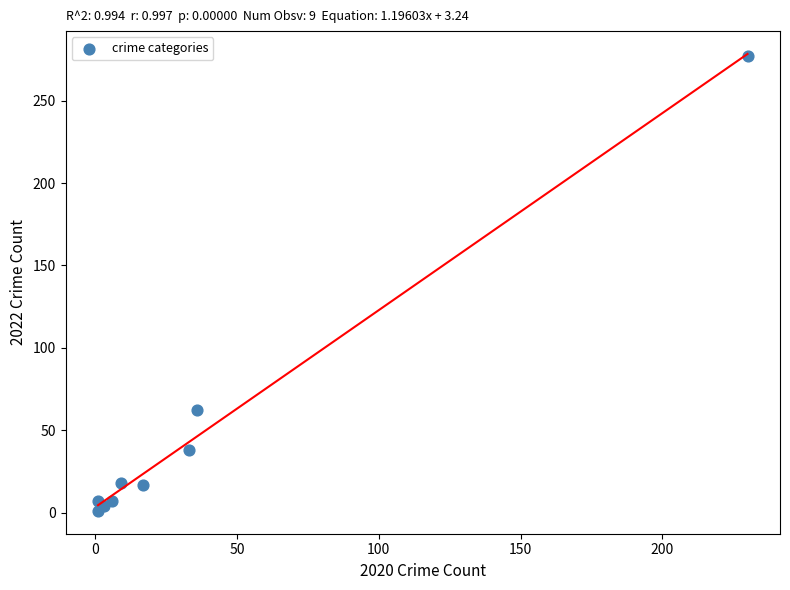

What Y value in the scatter plot is closest to 139?

62